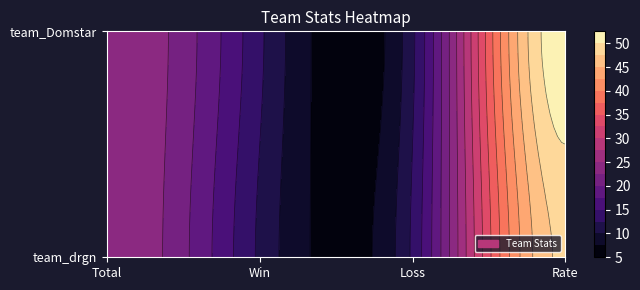

Rank the series at 3 from highest to lowest value.

team_Domstar, team_drgn